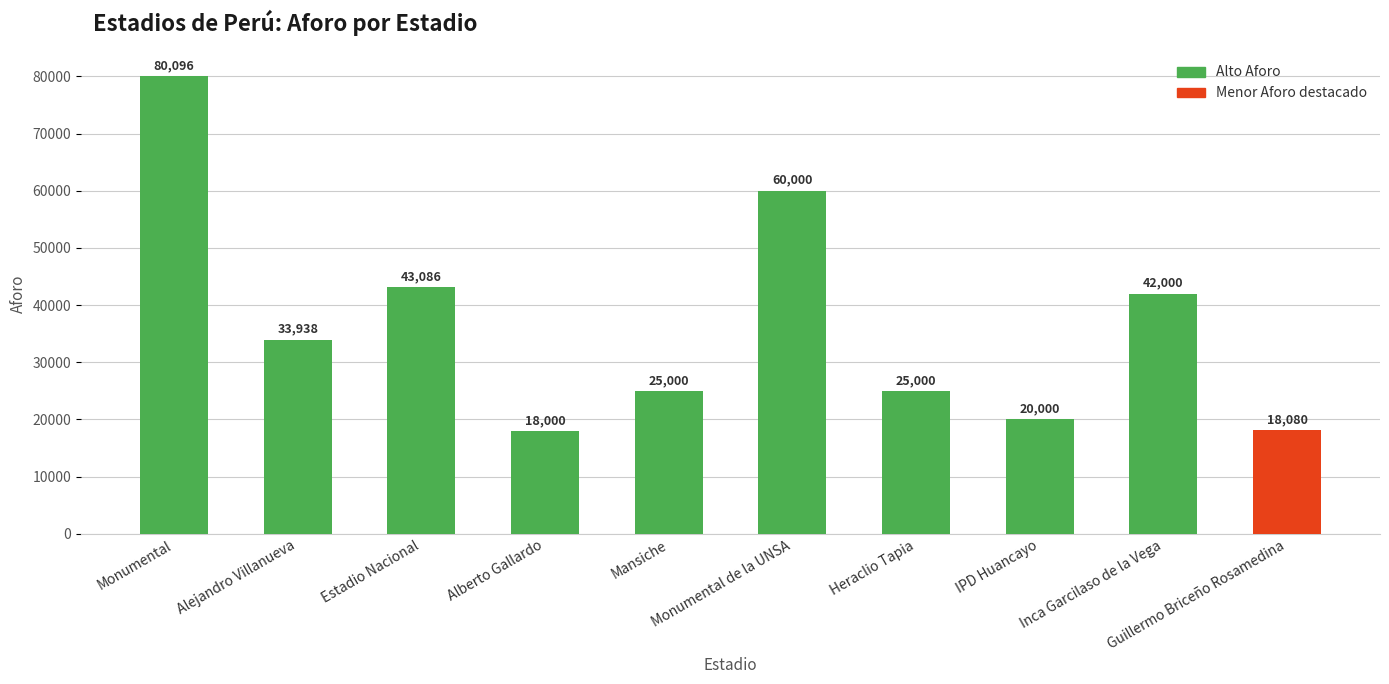

What is the difference between the values at Monumental de la UNSA and IPD Huancayo?

40000